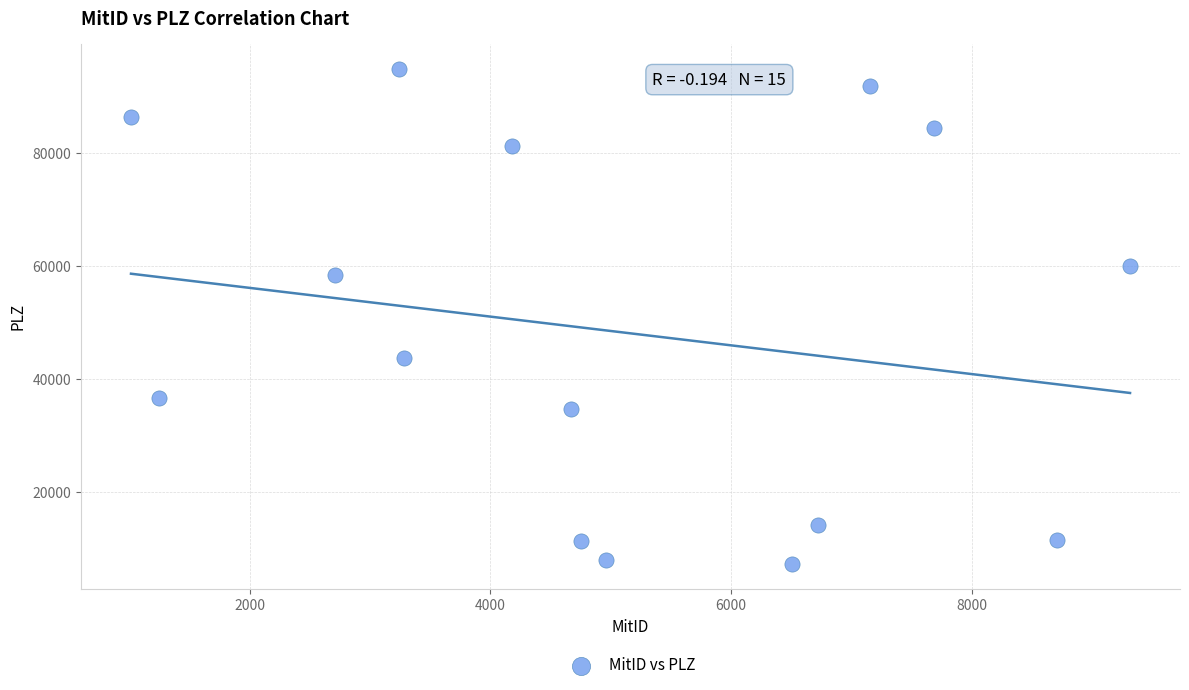

What is the range of X values (max minus min)?

8299